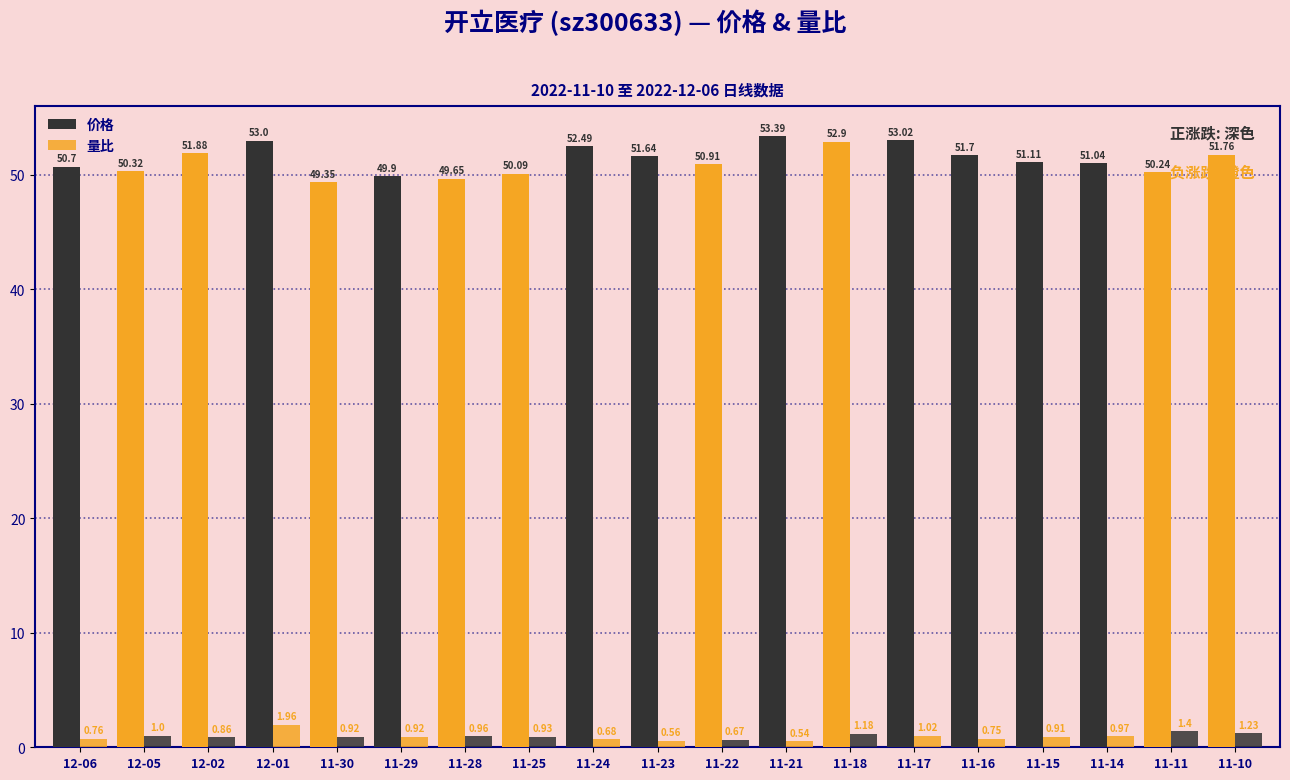

Reading left to right, list all the values displayed in this chart.

价格: 50.7	50.3	51.9	53.0	49.4	49.9	49.6	50.1	52.5	51.6	50.9	53.4	52.9	53.0	51.7	51.1	51.0	50.2	51.8
量比: 0.8	1.0	0.9	2.0	0.9	0.9	1.0	0.9	0.7	0.6	0.7	0.5	1.2	1.0	0.8	0.9	1.0	1.4	1.2